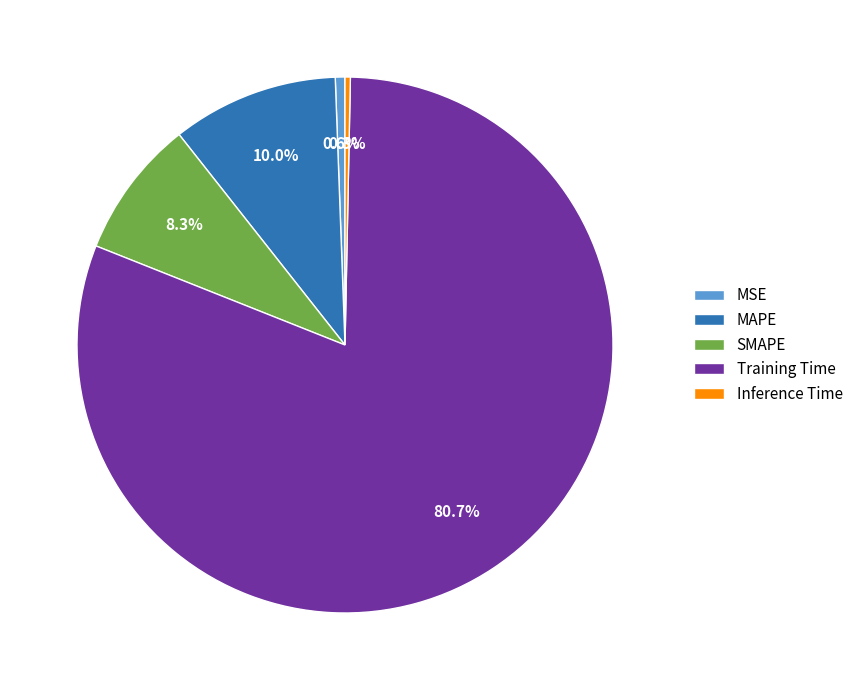

Is there a majority slice in this chart?

Yes